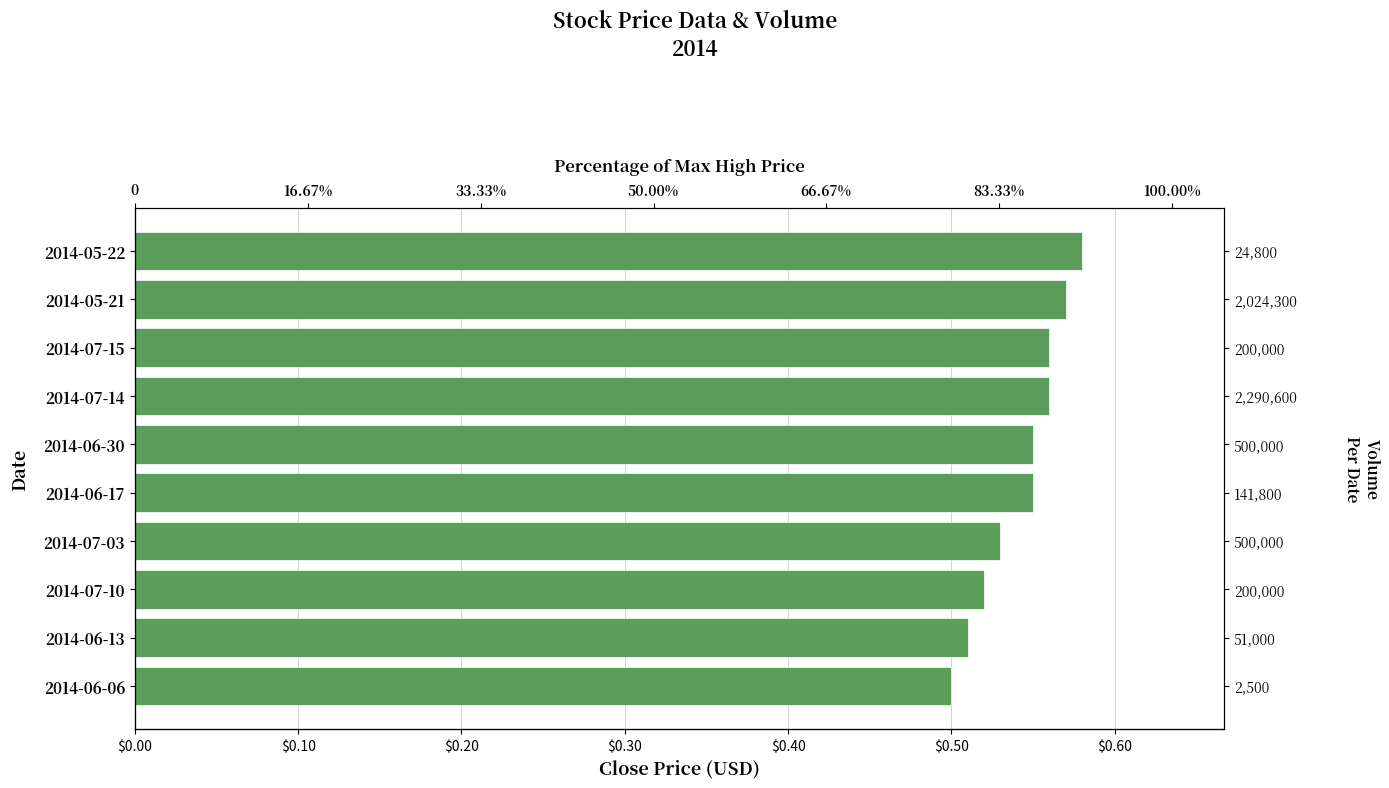

Reading left to right, what are all the values shown in this chart?

0.6	0.6	0.6	0.6	0.6	0.6	0.5	0.5	0.5	0.5